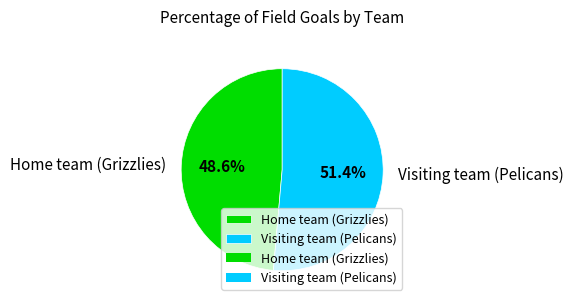

What is the ratio of the value at Visiting team (Pelicans) to the value at Home team (Grizzlies)?

1.1